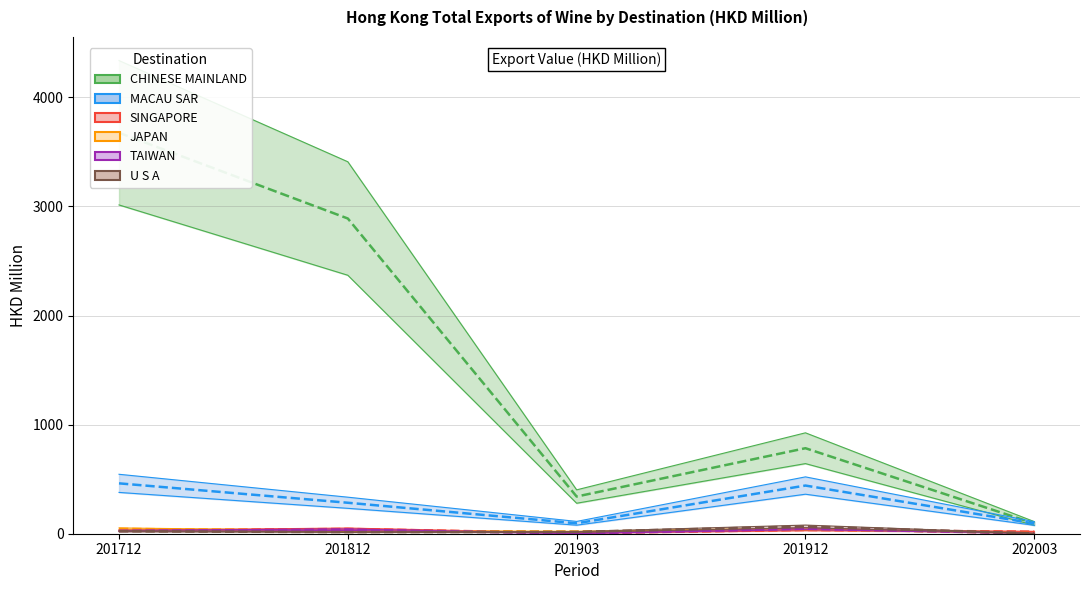

What is the difference between the highest and lowest values at 201903?

337.9